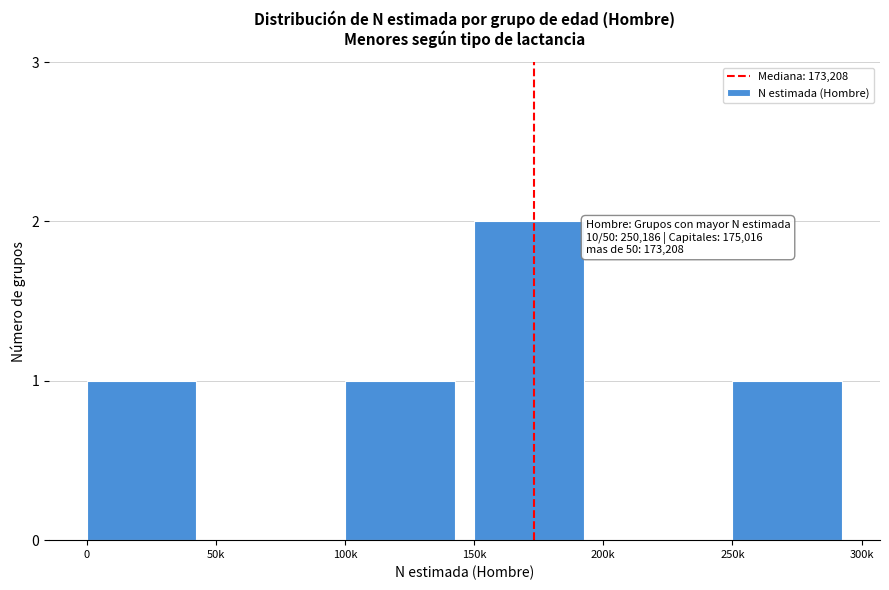

Reading left to right, transcribe all the data shown in this chart.

0=1	50k=0	100k=1	150k=2	200k=0	250k=1